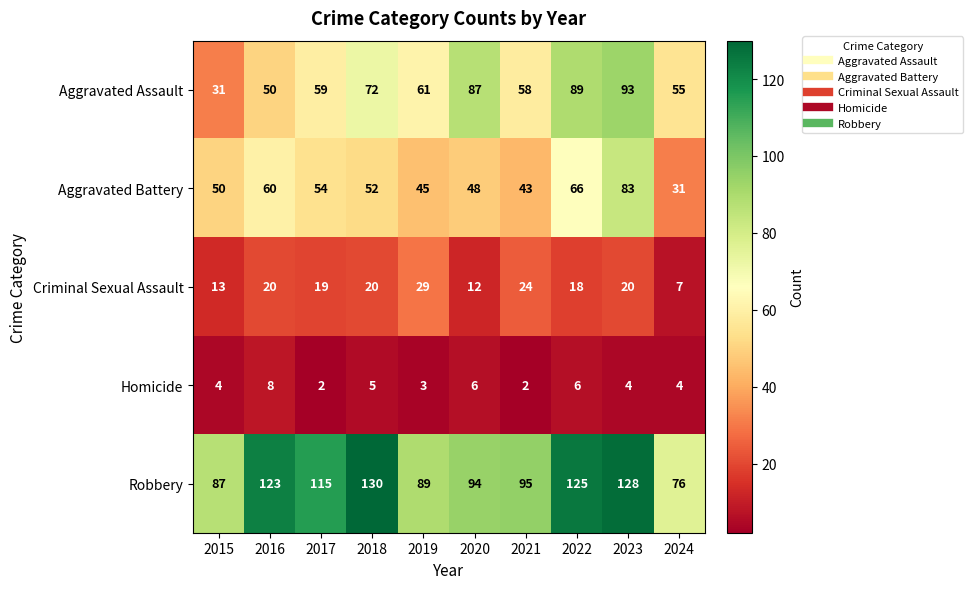

How many data points in Robbery are less than 115?

5